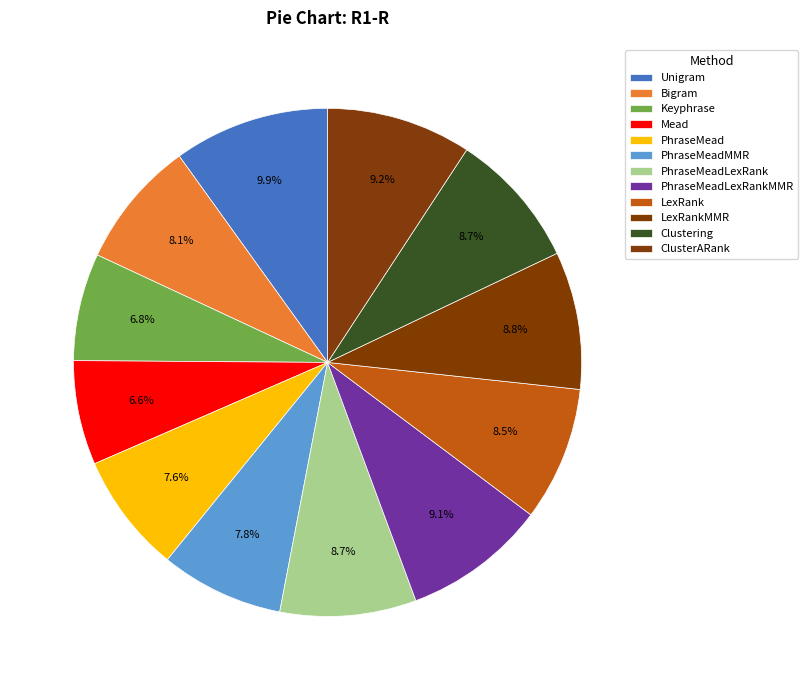

How many slices are in this pie chart?

12